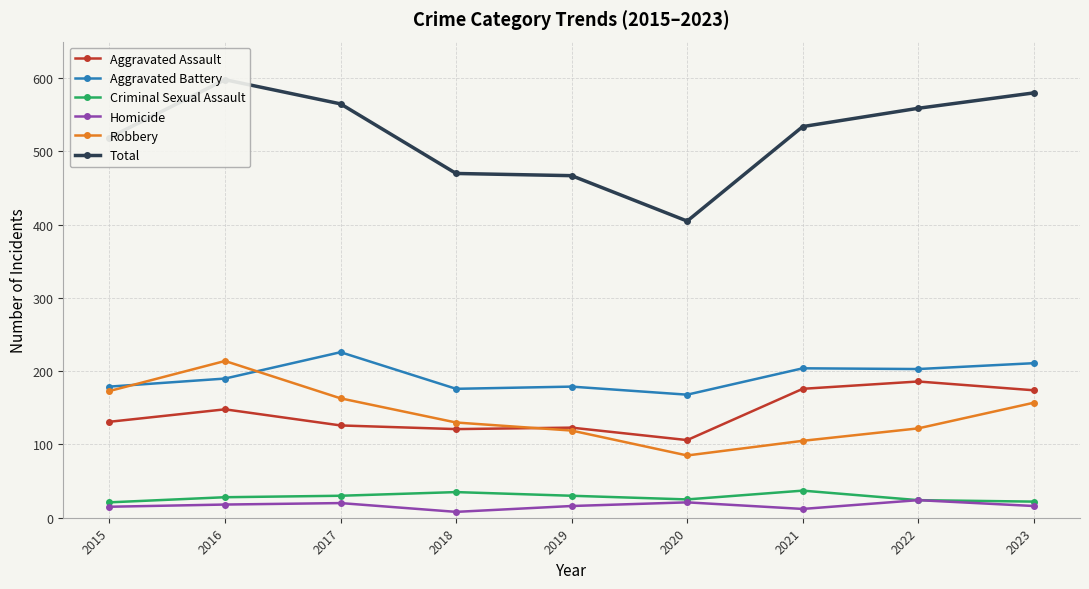

How many interior local peaks does the Robbery series have?

1